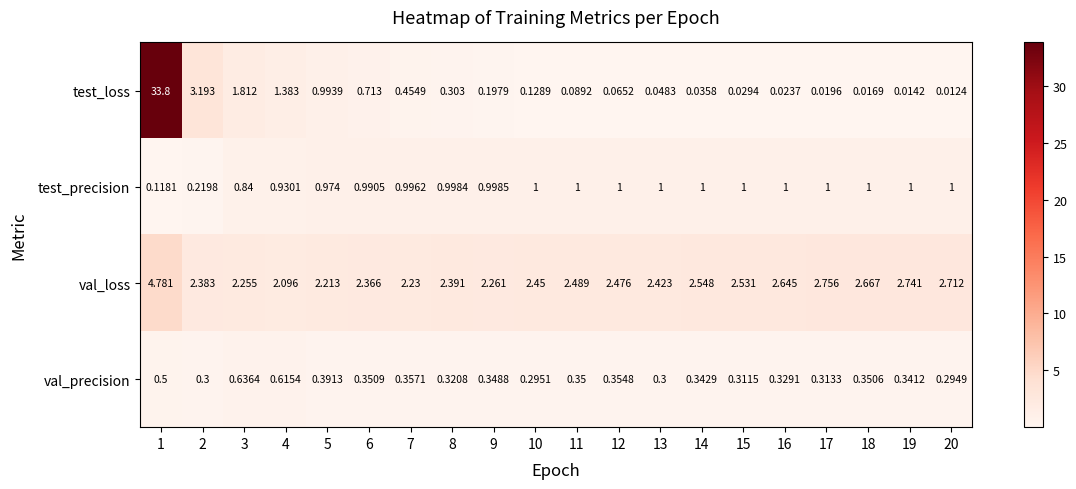

What is the total value across all series at 20?

4.0